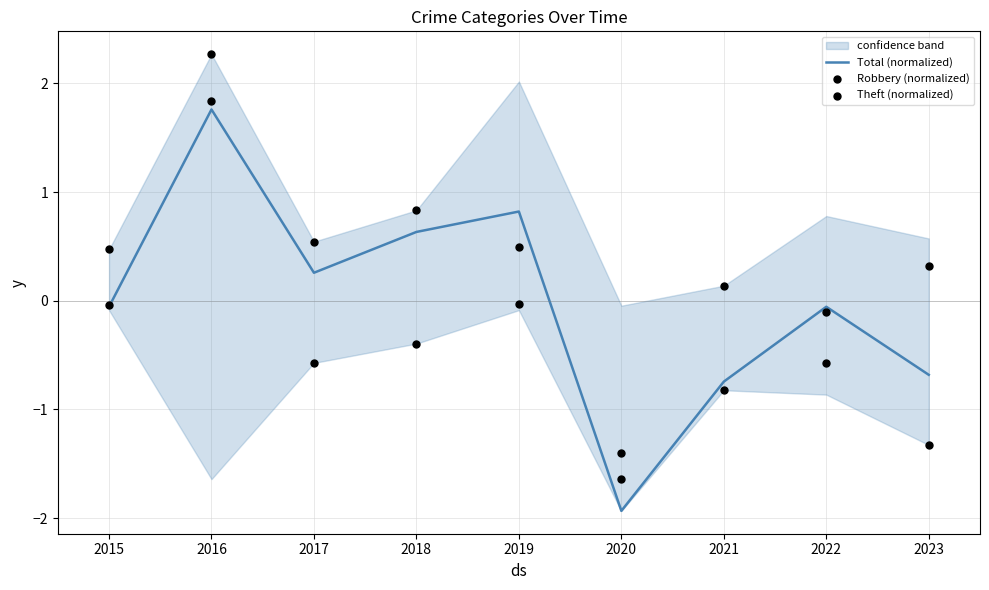

What are all the series names shown in the legend?

Total (normalized), Robbery (normalized), Theft (normalized)